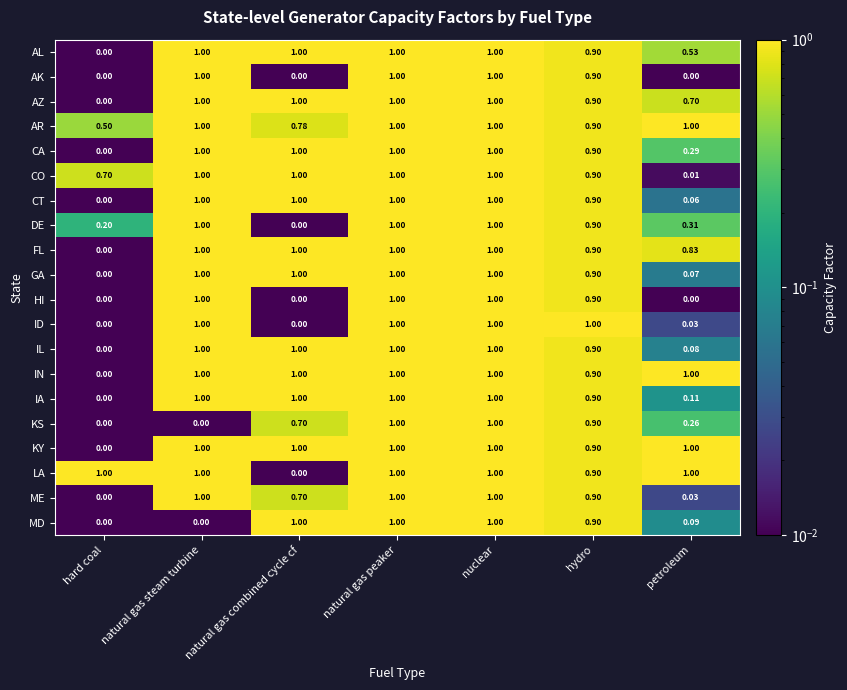

At which label is ME closest to 0?

hard coal